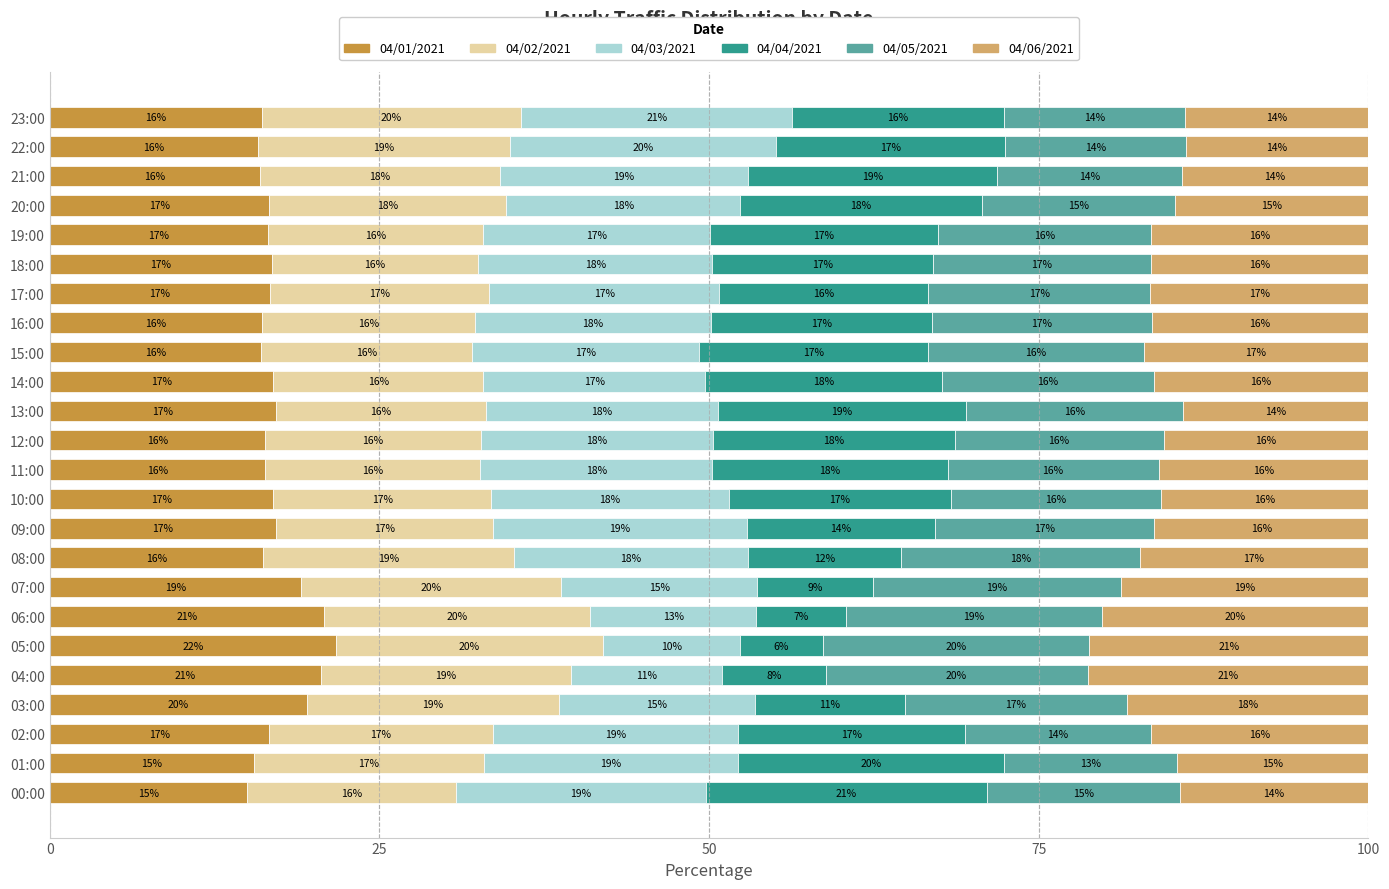

What is the total value across all series at 06:00?

100.0